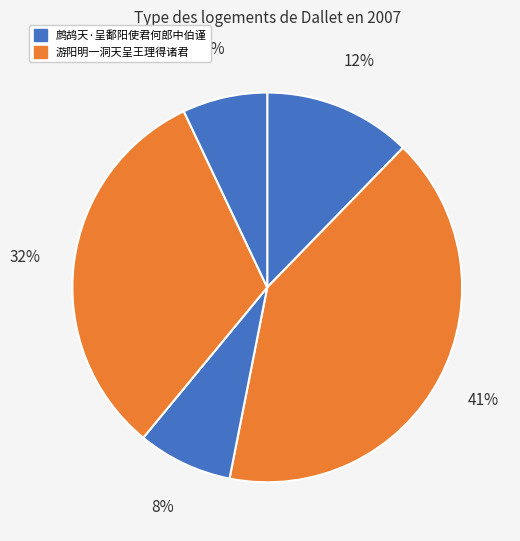

How many slices are in this pie chart?

5